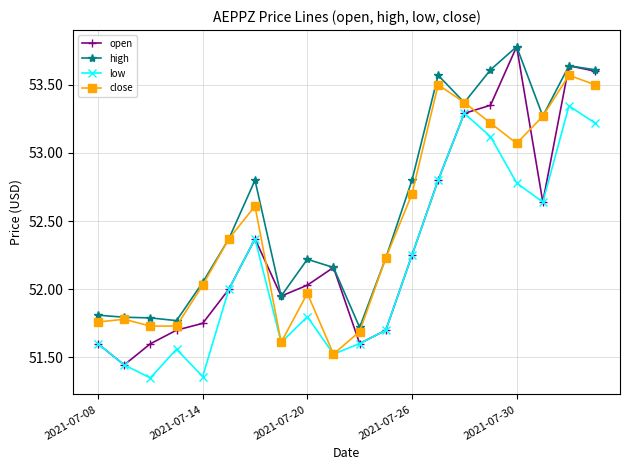

True or false: low and high intersect in this chart.

False